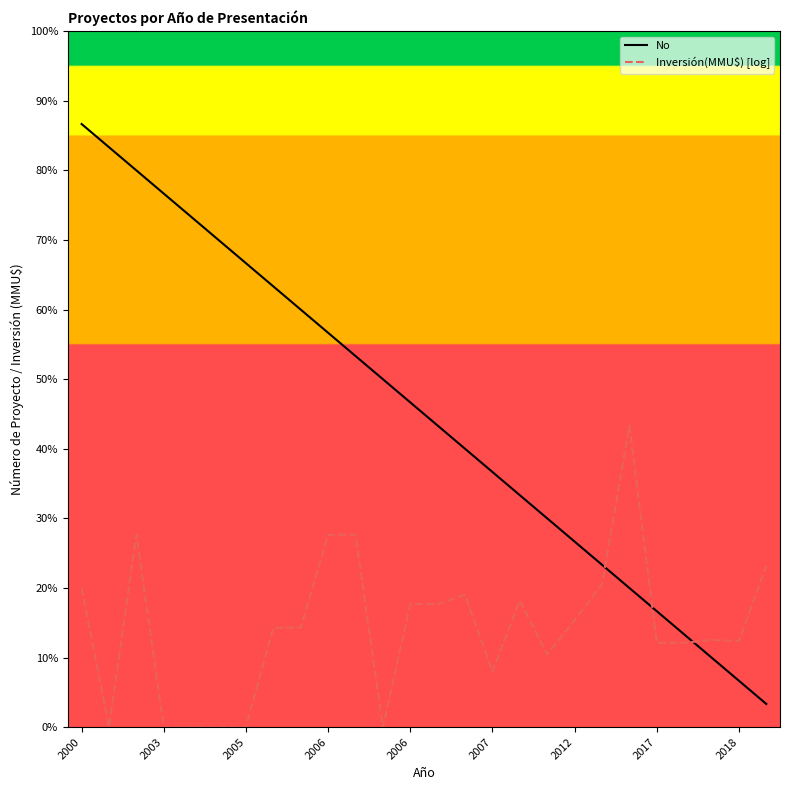

Reading left to right, what are all the values shown in this chart?

No: 26.0	25.0	24.0	23.0	22.0	21.0	20.0	19.0	18.0	17.0	16.0	15.0	14.0	13.0	12.0	11.0	10.0	9.0	8.0	7.0	6.0	5.0	4.0	3.0	2.0	1.0
Inversión(MMU$) [log]: 6.0	0.0	8.3	0.0	0.0	0.0	0.0	4.3	4.3	8.3	8.3	0.0	5.3	5.3	5.7	2.4	5.5	3.1	4.6	6.2	13.0	3.6	3.6	3.8	3.7	7.0